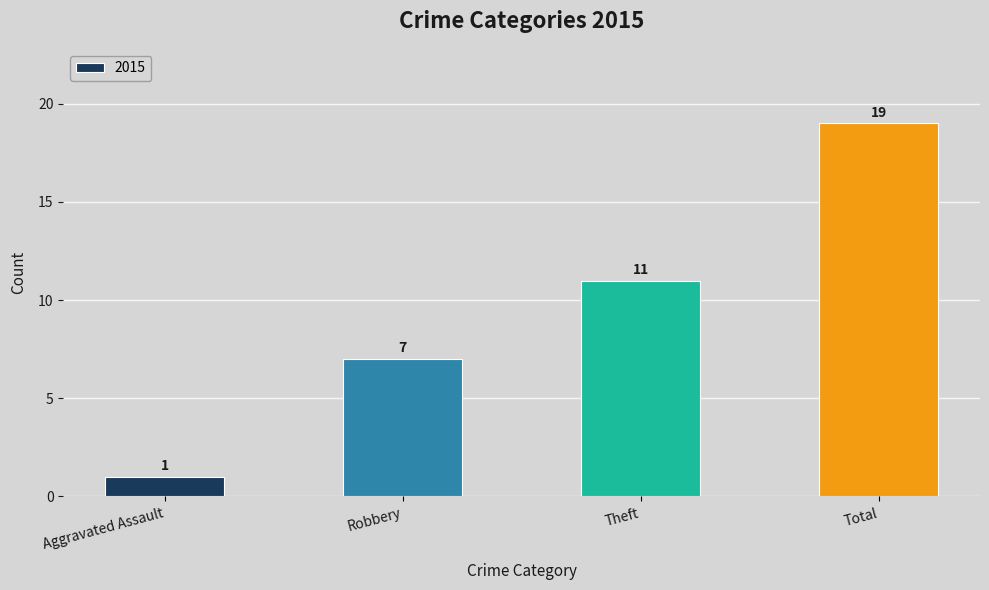

How many distinct data groups are displayed?

1